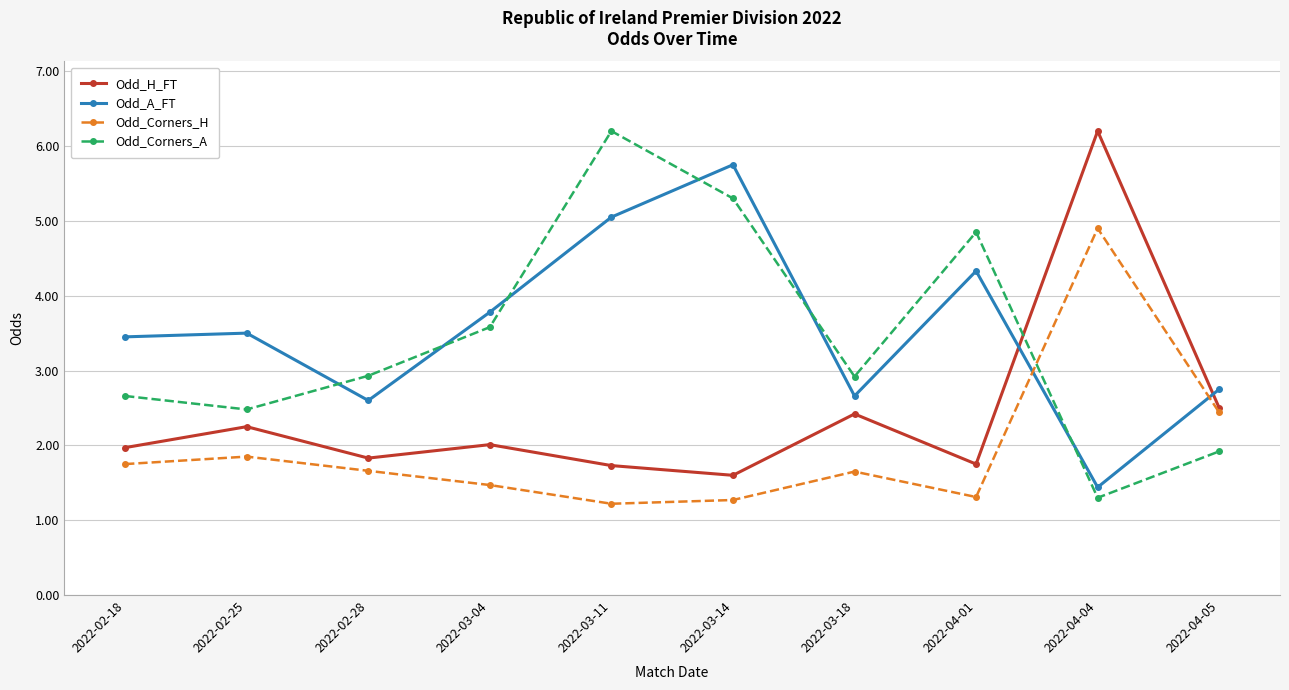

In Odd_H_FT, how many points are higher than both neighbors (excluding endpoints)?

4